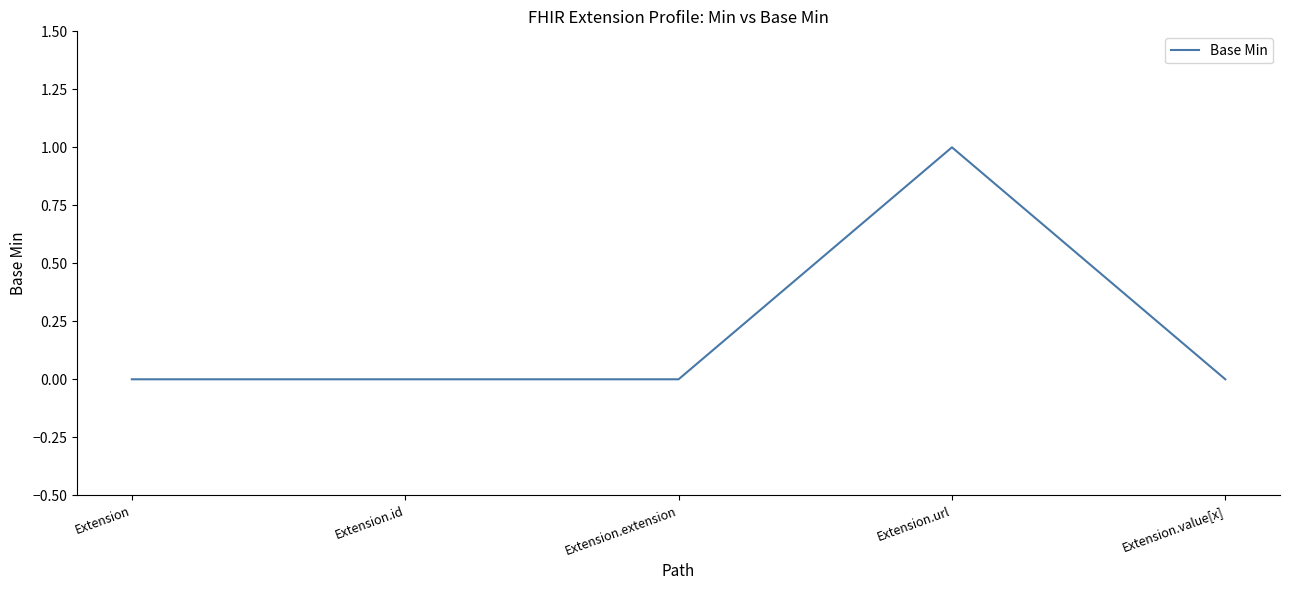

The chart shows a value of 0 at Extension.value[x]. True or false?

True